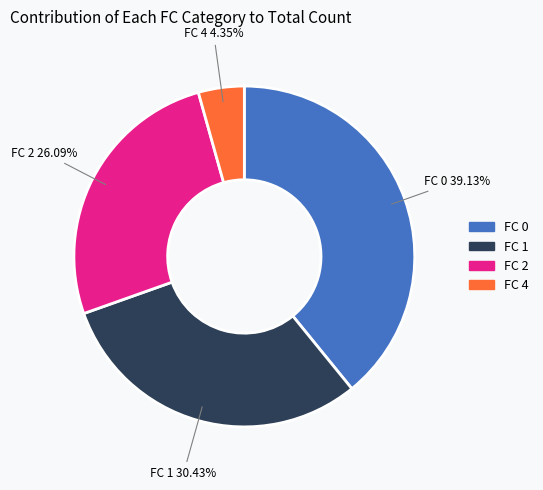

Which category has the smallest portion of the pie?

FC 4